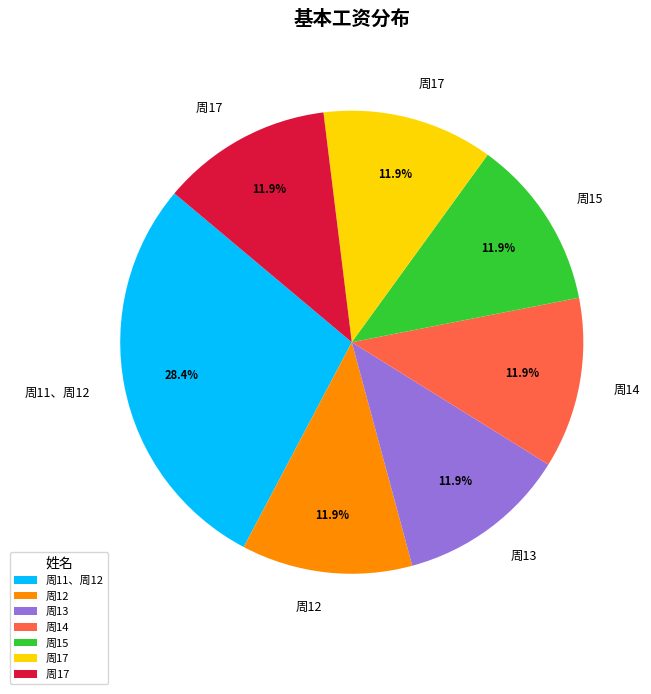

Is there a majority slice in this chart?

No